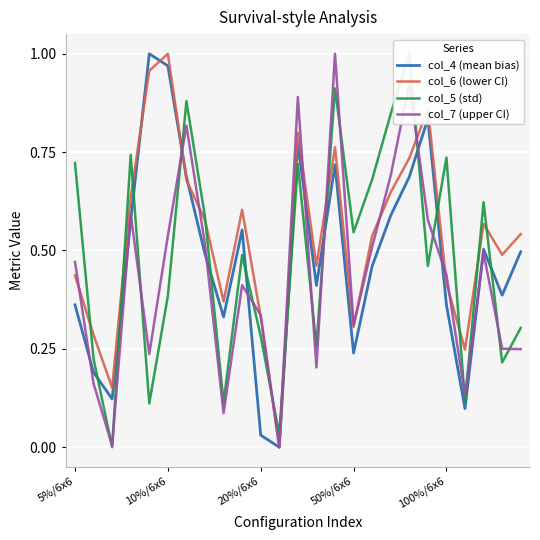

What are all the series names shown in the legend?

col_4 (mean bias), col_6 (lower CI), col_5 (std), col_7 (upper CI)